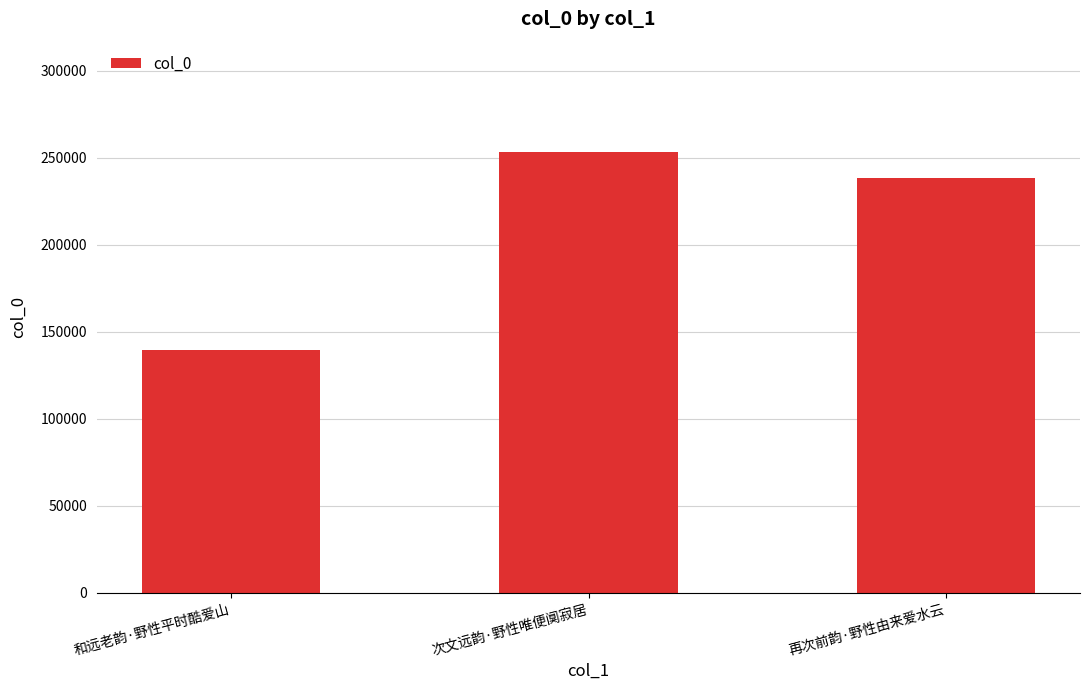

At which category does the chart reach its minimum across all series?

和远老韵·野性平时酷爱山